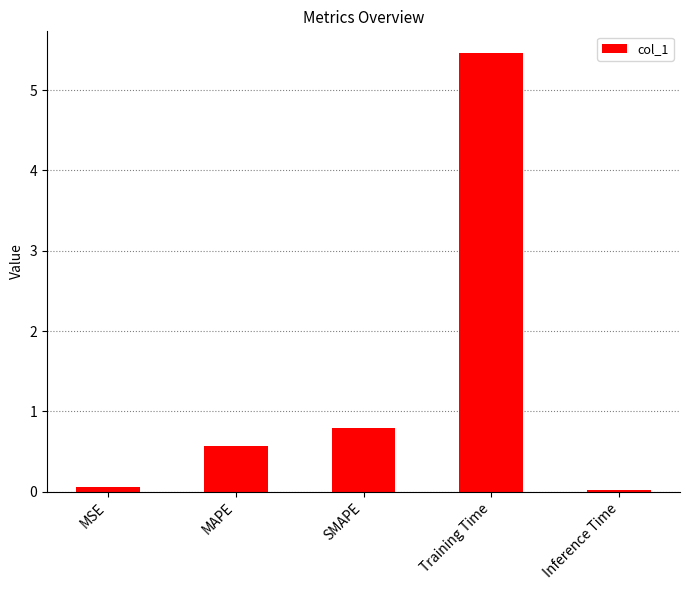

What is the label of the 1st bar from the right?

Inference Time